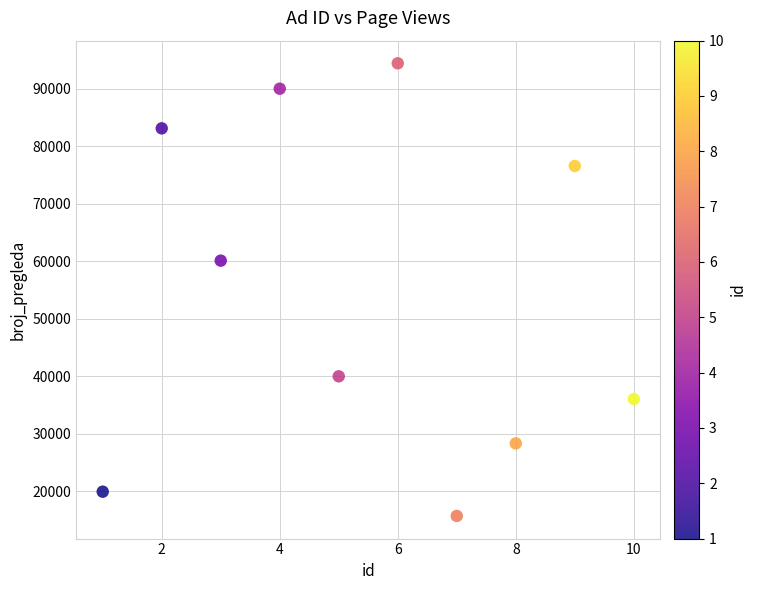

What Y value in the scatter plot is closest to 55083?

60120